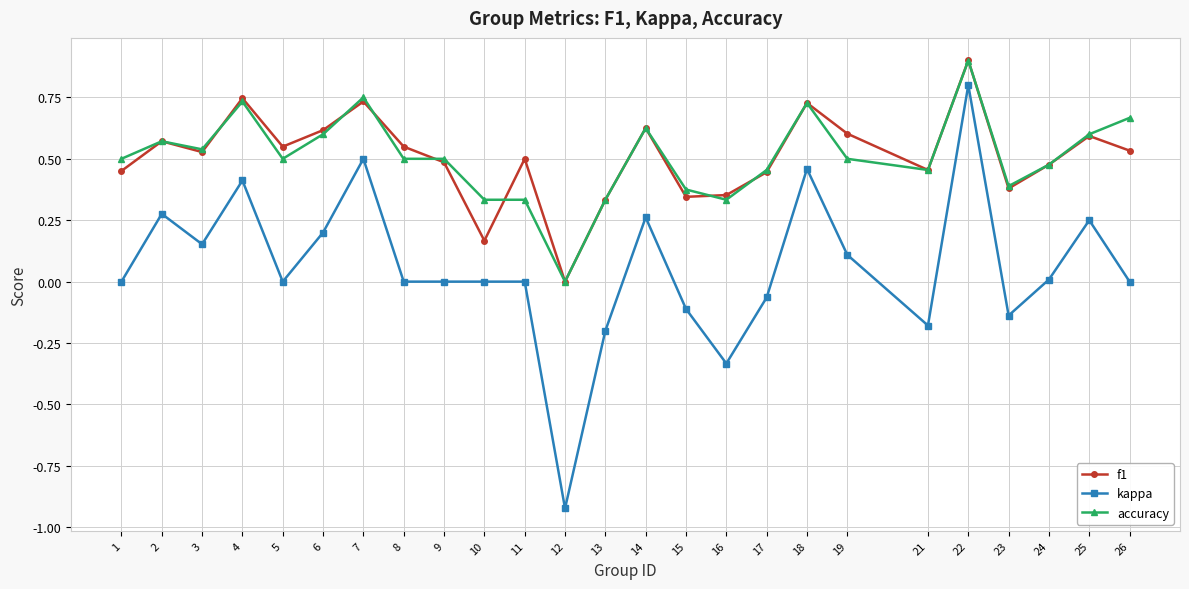

How many data points does each series have?

25